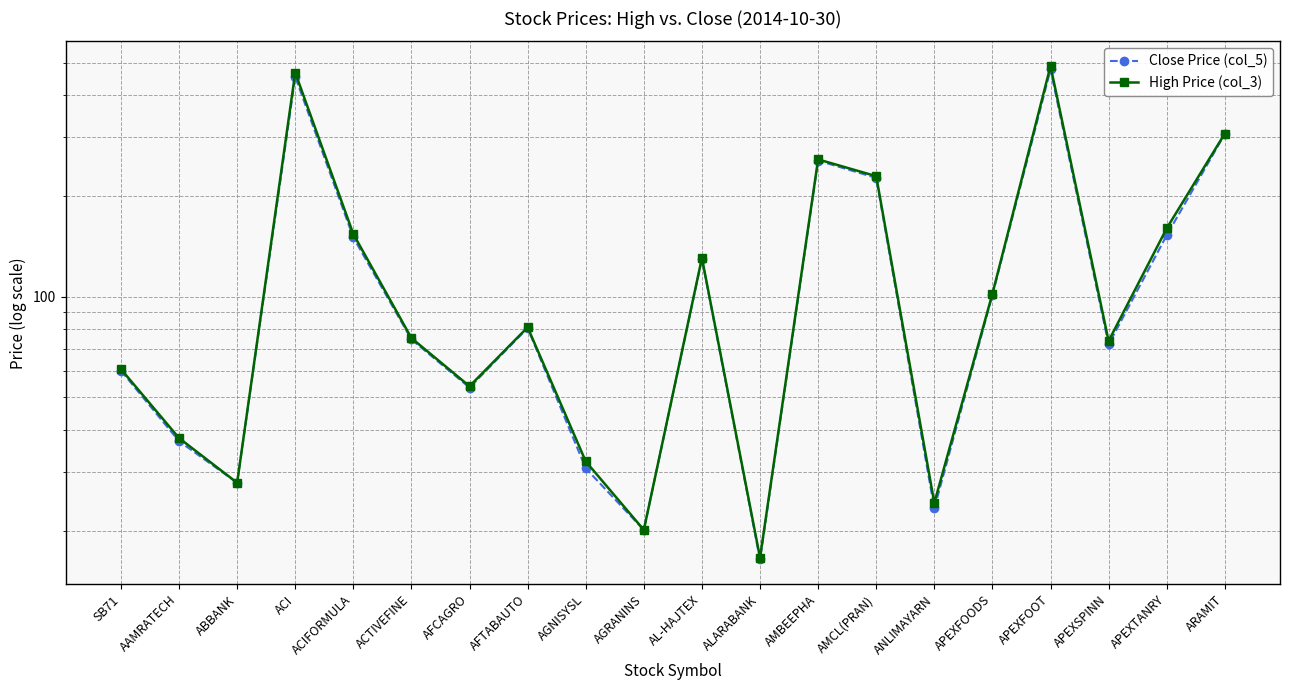

What is the minimum value for High Price (col_3)?

16.6